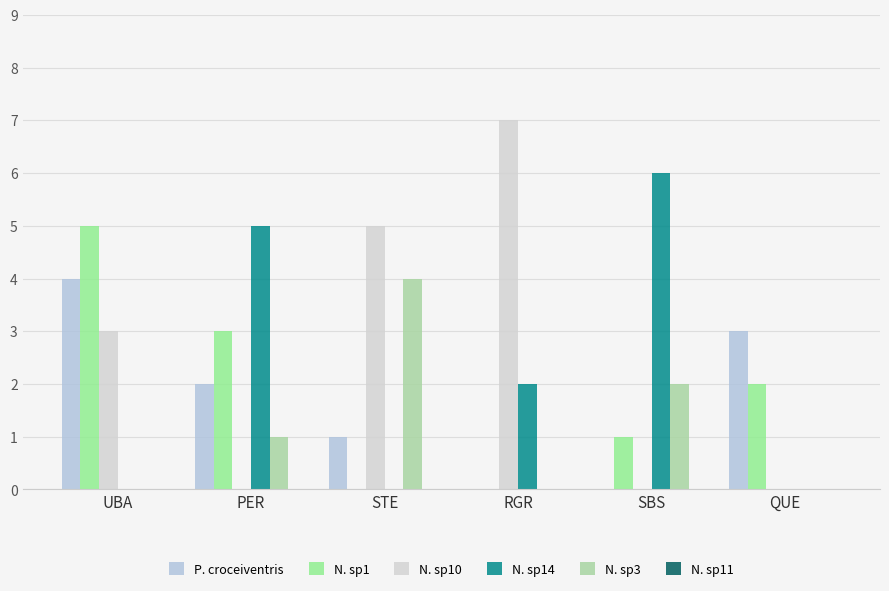

How many categories are shown in the chart?

6